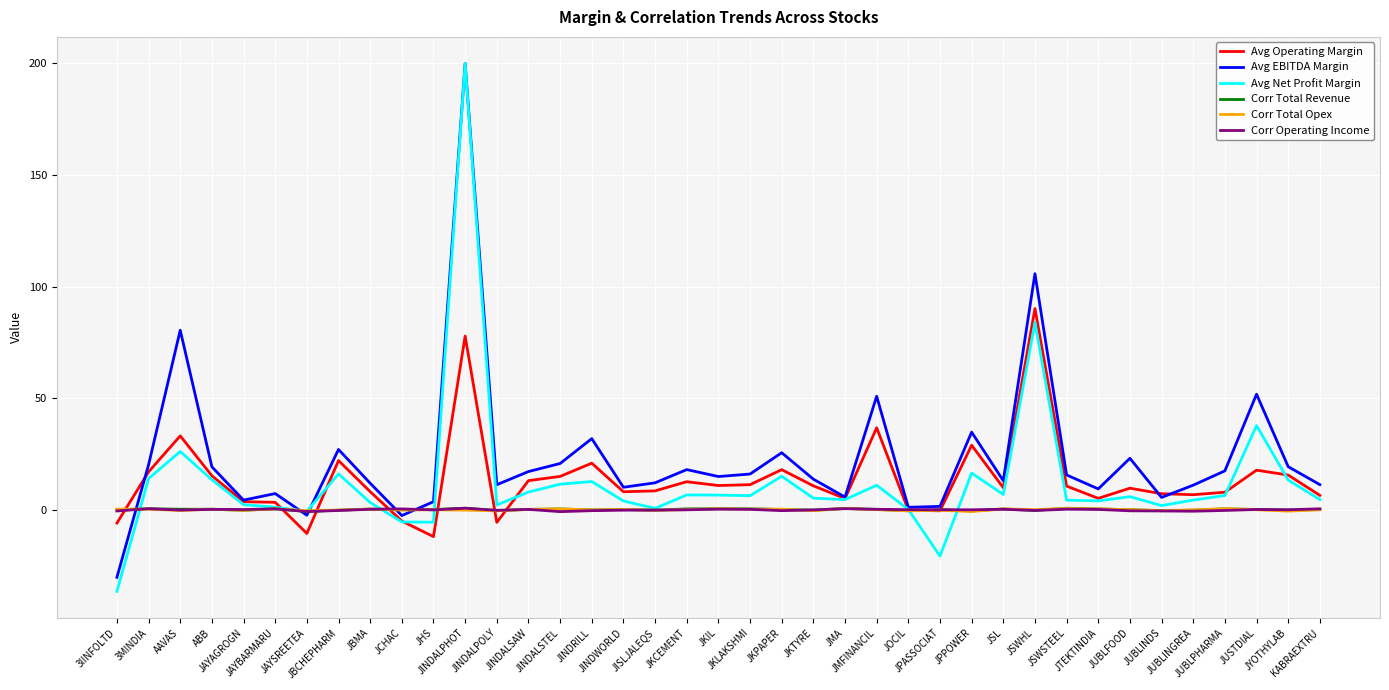

Which series changed the most between JINDALPHOT and JISLJALEQS?

Avg Net Profit Margin